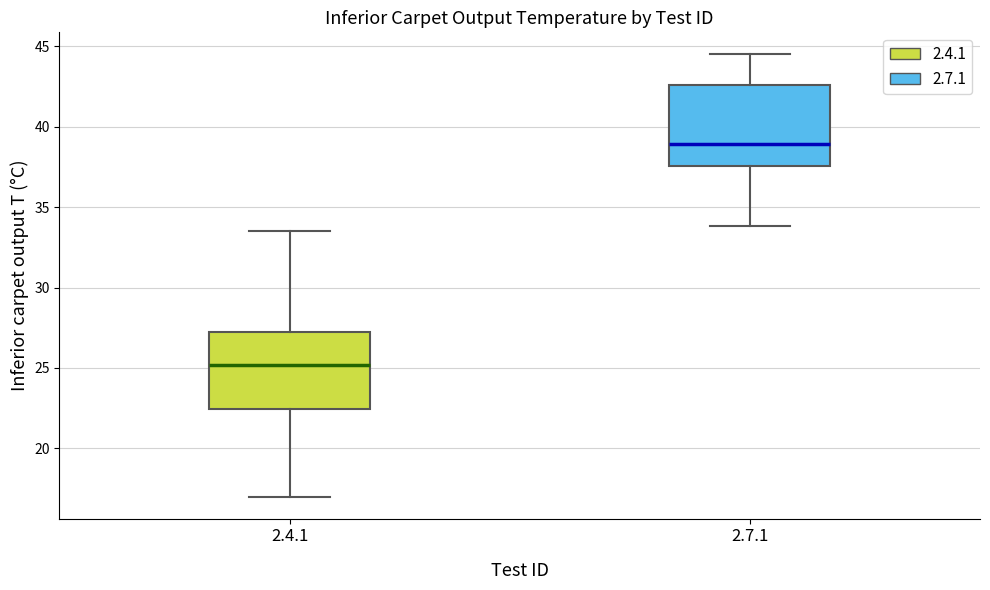

Reading left to right, read every box against the y-axis: the position of its median line, the range the box covers, and the ends of its whiskers. The values are not printed on the chart, so give them approximately, as read against the axis.

2.4.1: median 25.0, box 22.5 to 27.5, whiskers 17.0 to 33.5
2.7.1: median 39.0, box 37.5 to 42.5, whiskers 34.0 to 44.5